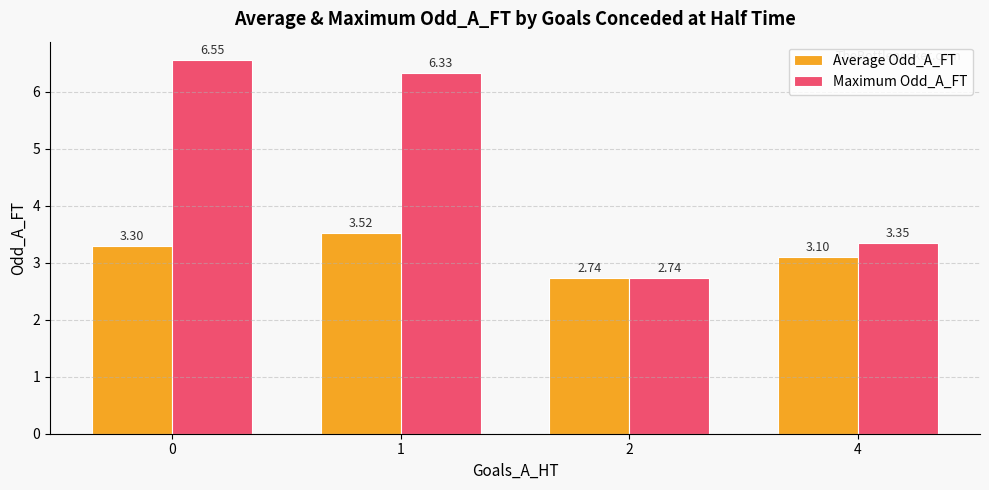

List the series in order of their peak value, lowest first.

Average Odd_A_FT, Maximum Odd_A_FT